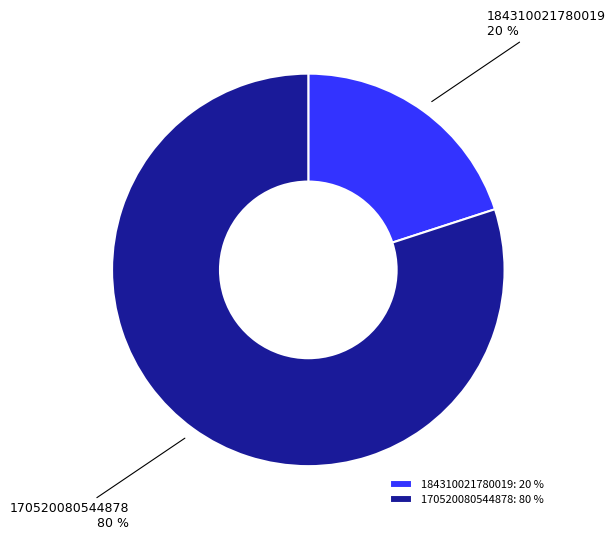

To the nearest percent, what is the combined percentage of 184310021780019 and 170520080544878?

100%